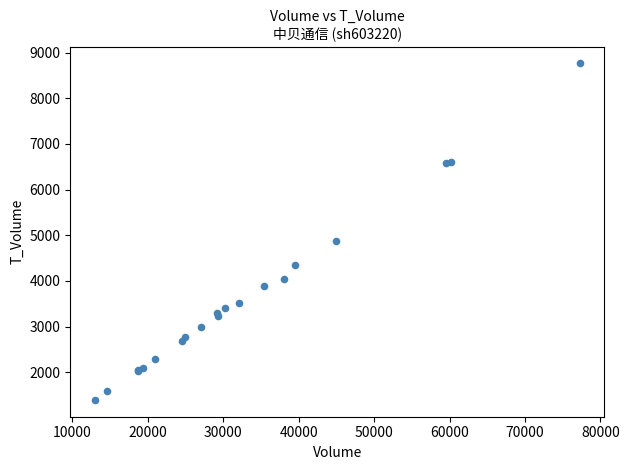

What Y value in the scatter plot is closest to 5080?

4885